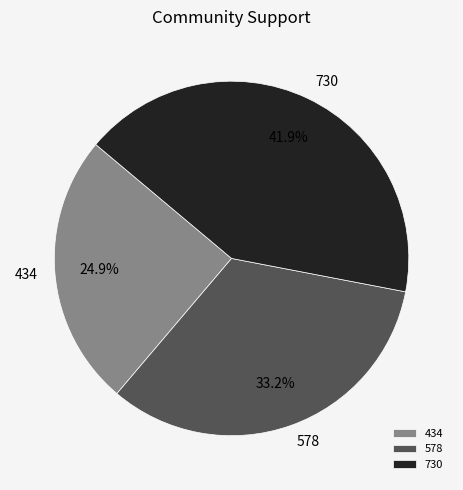

Rank the categories by value from highest to lowest.

730, 578, 434